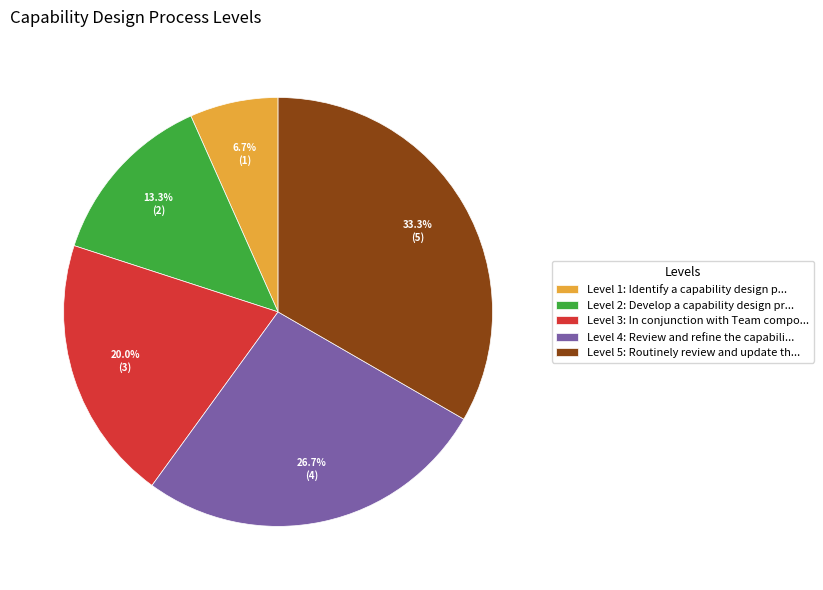

Which slice is the smallest?

Level 1: Identify a capability design p...